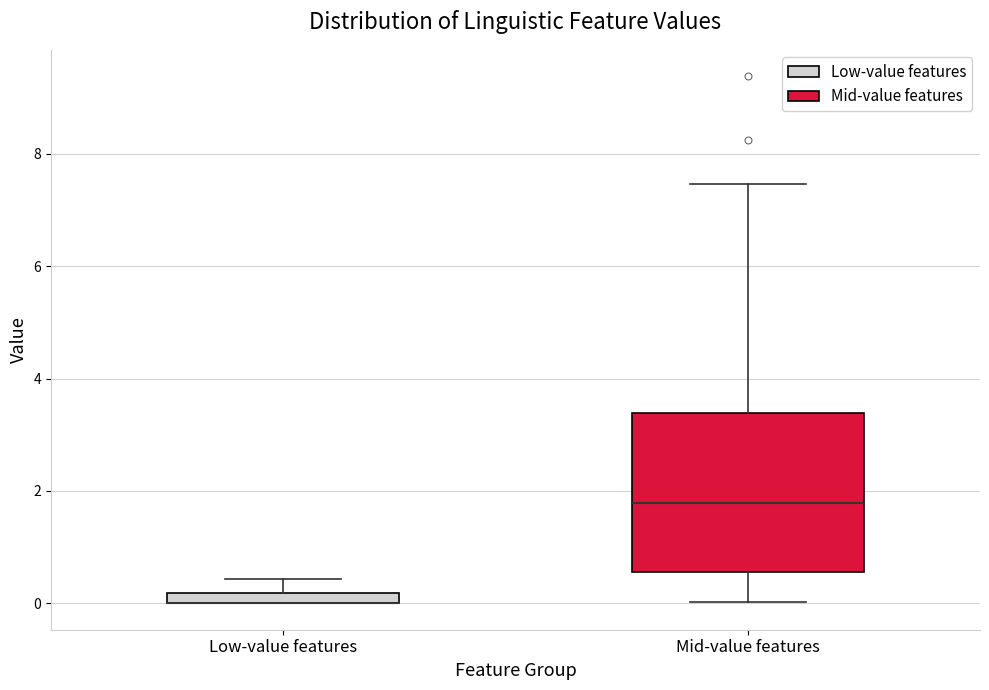

Where does the median line of the box for Mid-value features sit on the y-axis? The values are not printed on the chart, so give them approximately, as read against the axis.

1.8